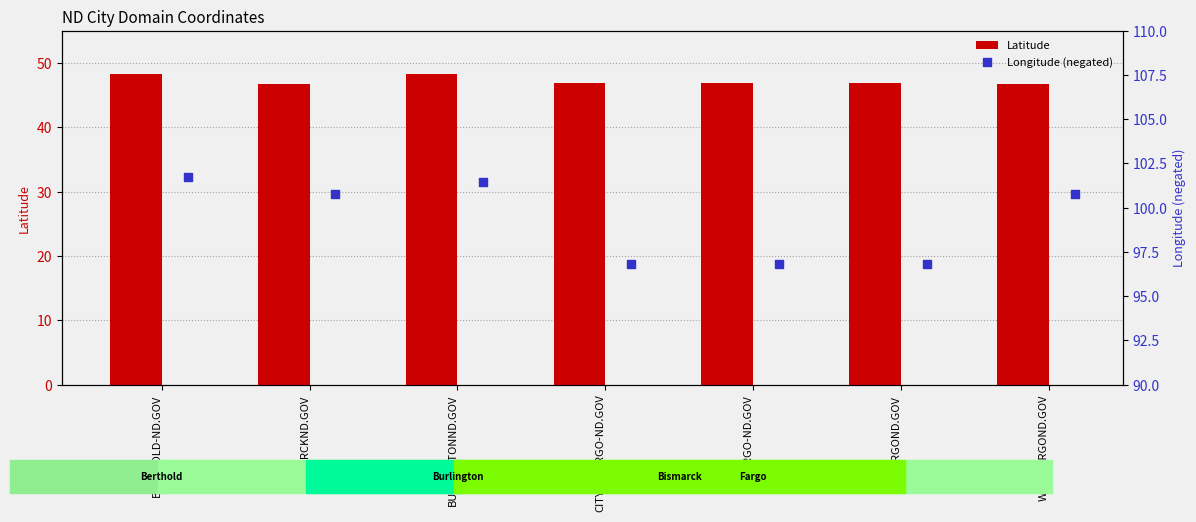

Is the value of Latitude at FARGO-ND.GOV greater than the value of Longitude (negated) at FARGO-ND.GOV?

No